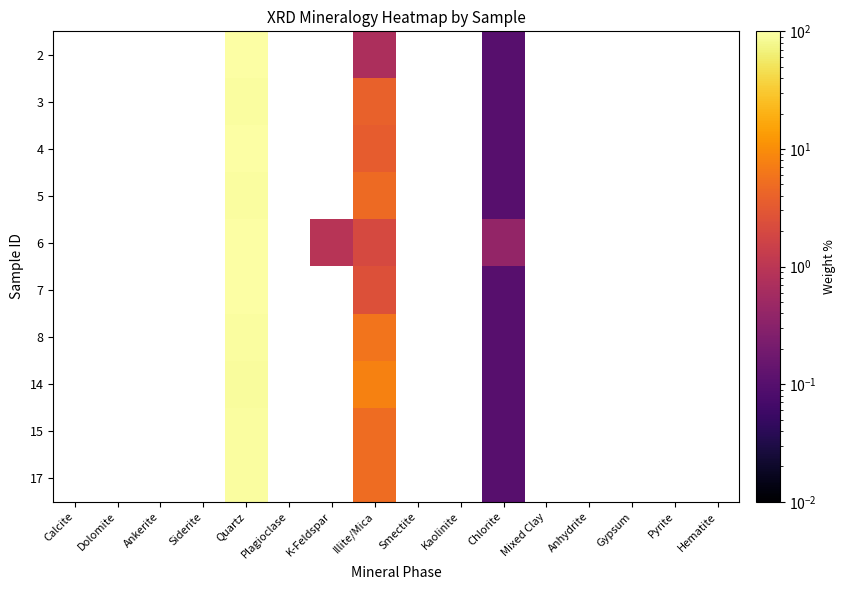

List the series in order of their peak value, highest first.

2, 3, 4, 5, 6, 7, 8, 14, 15, 17